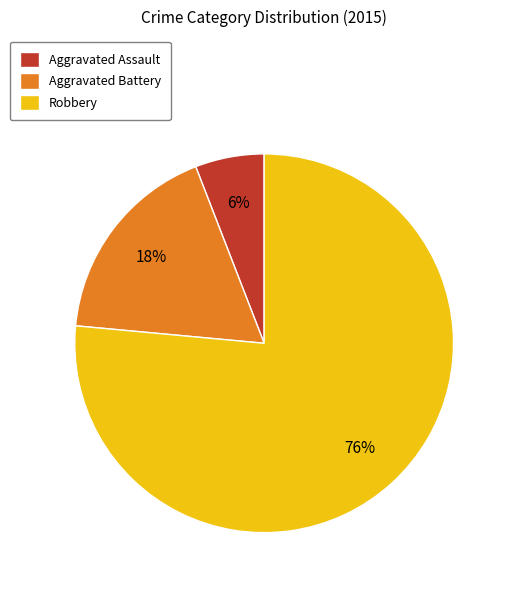

What percentage is the Aggravated Assault slice, to the nearest percent?

6%